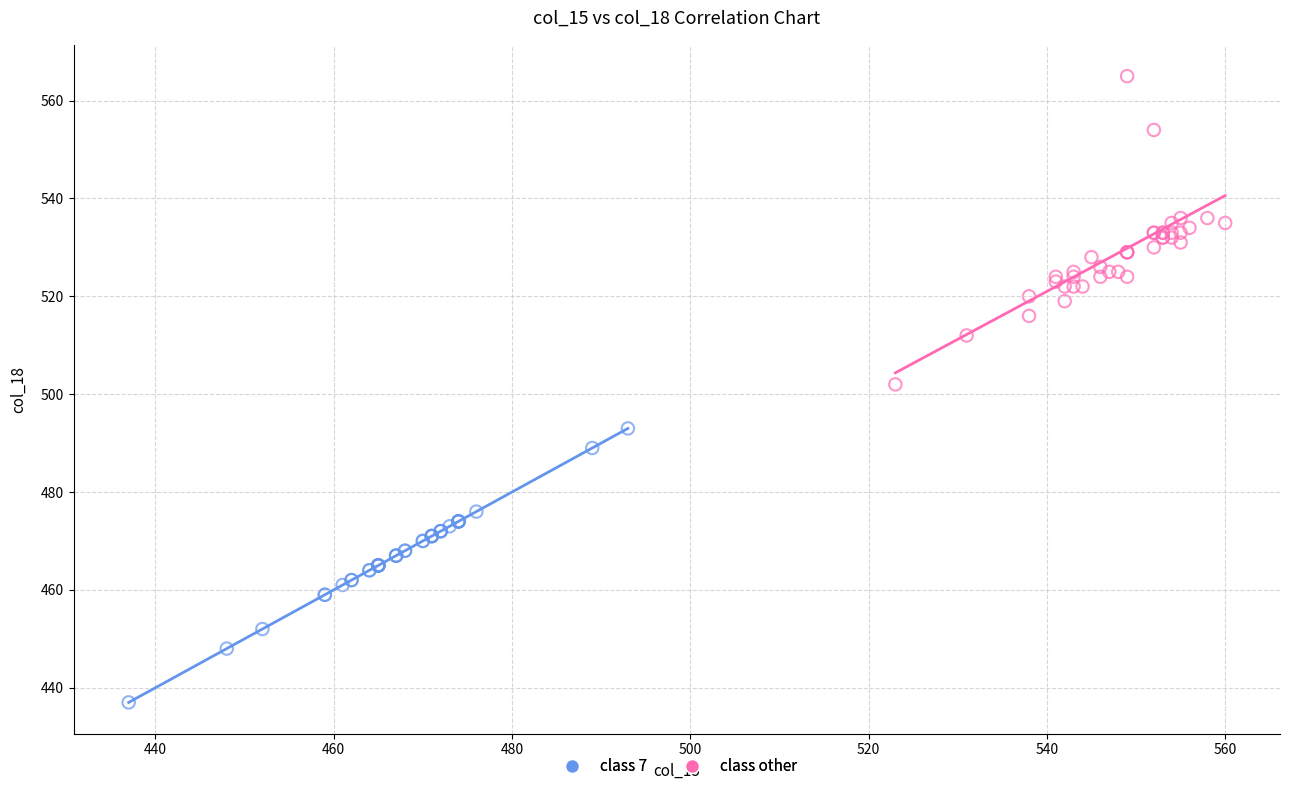

Which series reaches the minimum Y coordinate?

class other